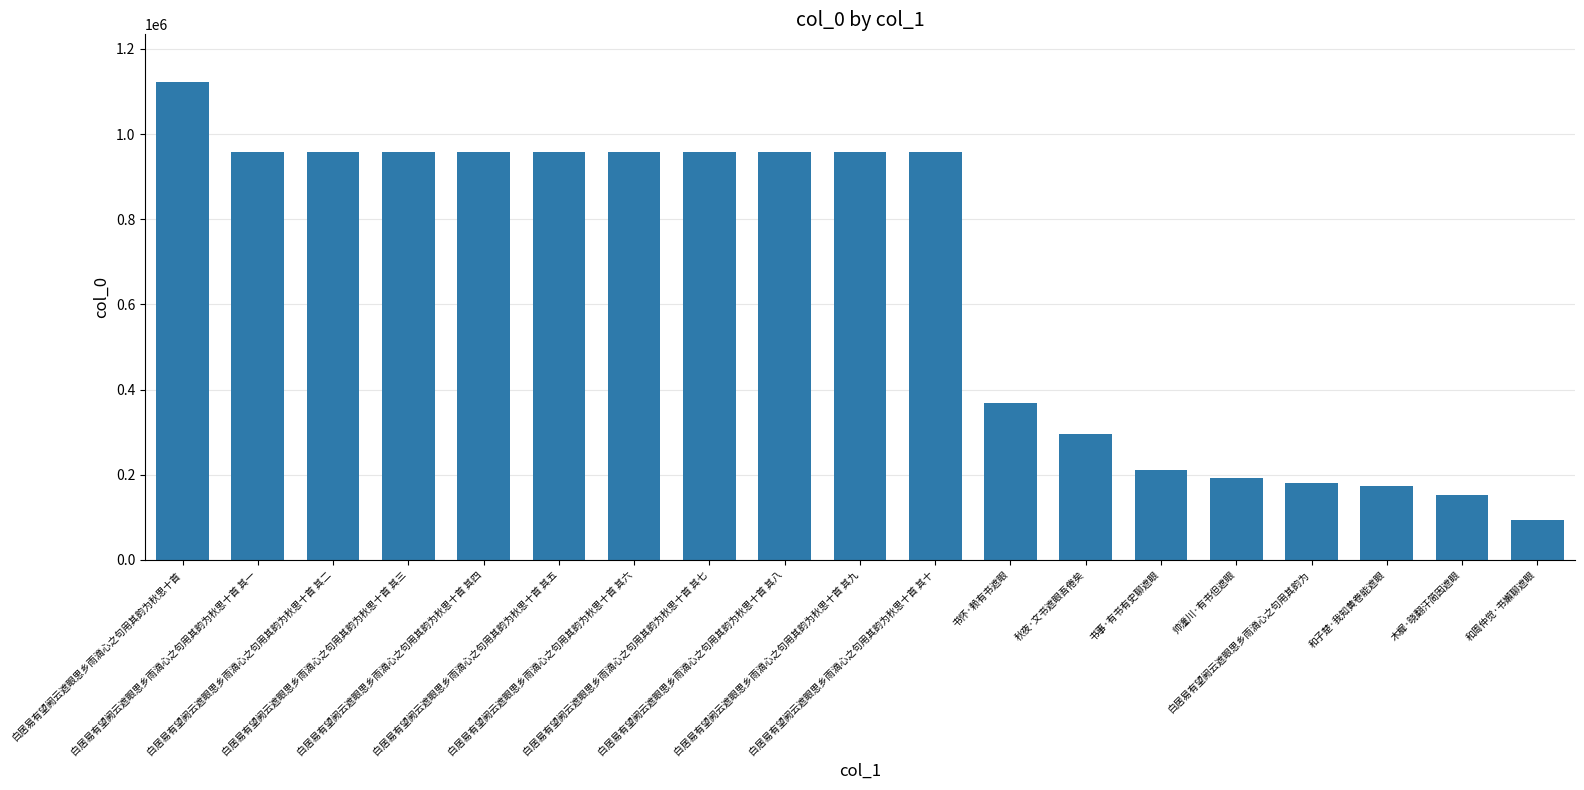

What is the difference between the second highest and minimum values?

865184